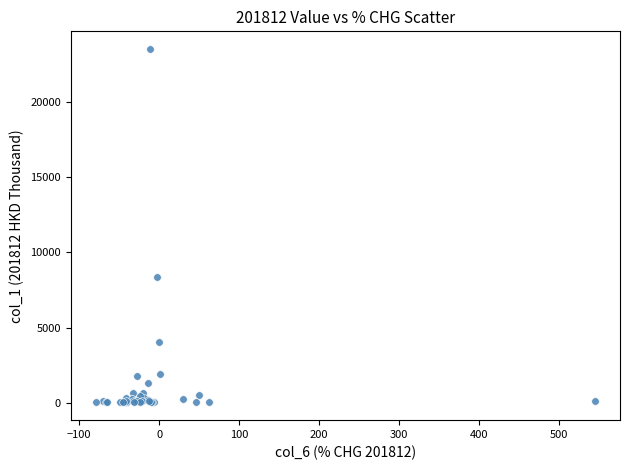

What Y value in the scatter plot is closest to 11780?

8385.9